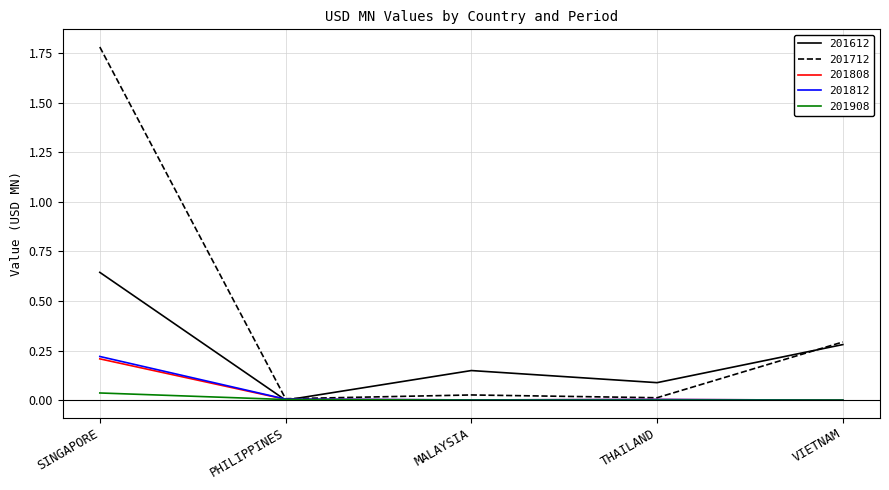

Which series has the largest range (max minus min)?

201712